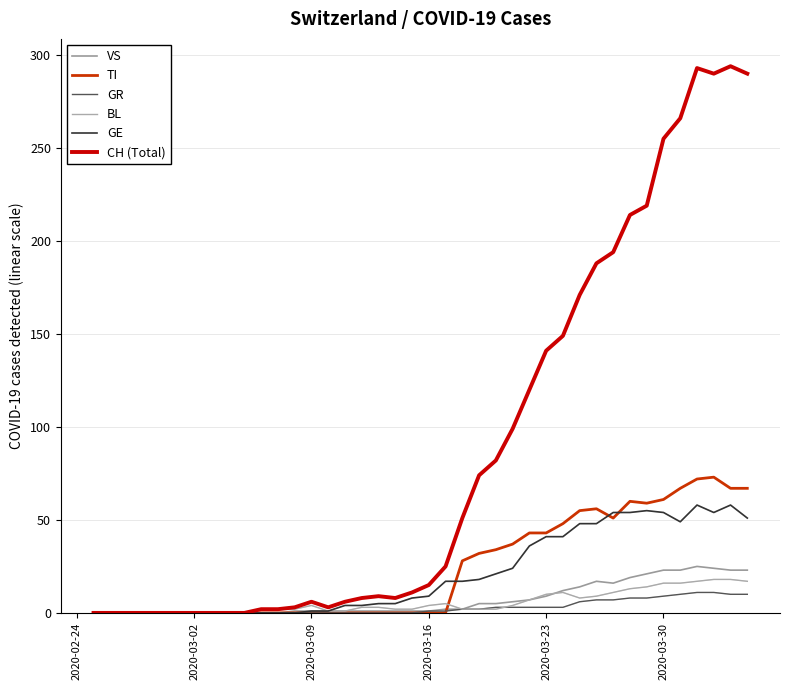

Which series has the largest total across all categories?

CH (Total)